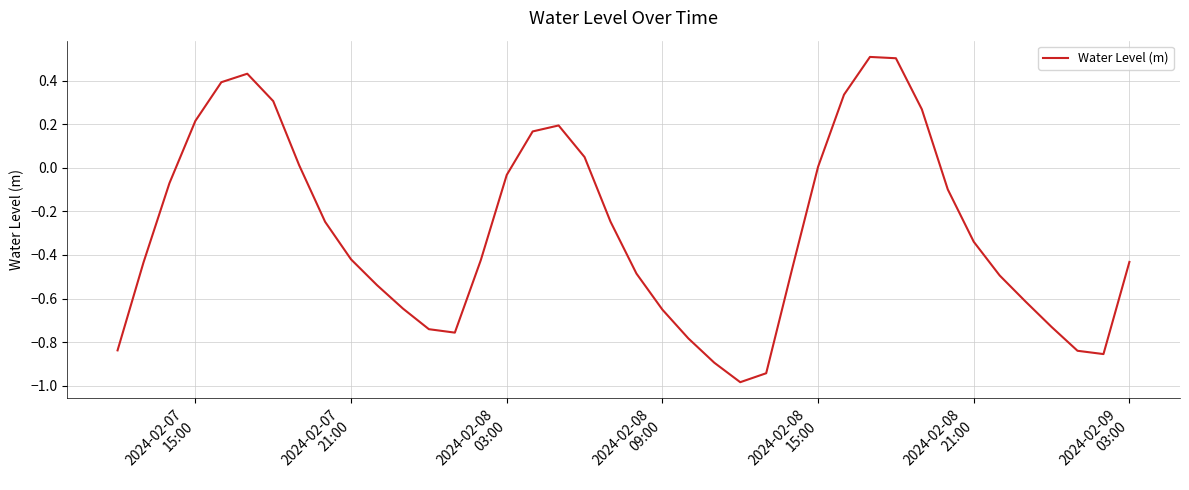

What is the difference between the second highest and minimum values?

1.5